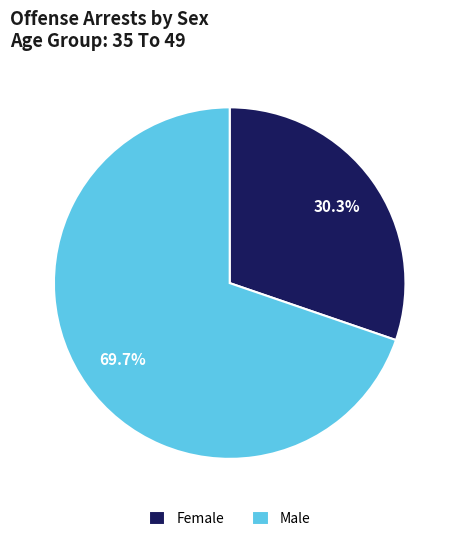

Between Female and Male, which is larger?

Male